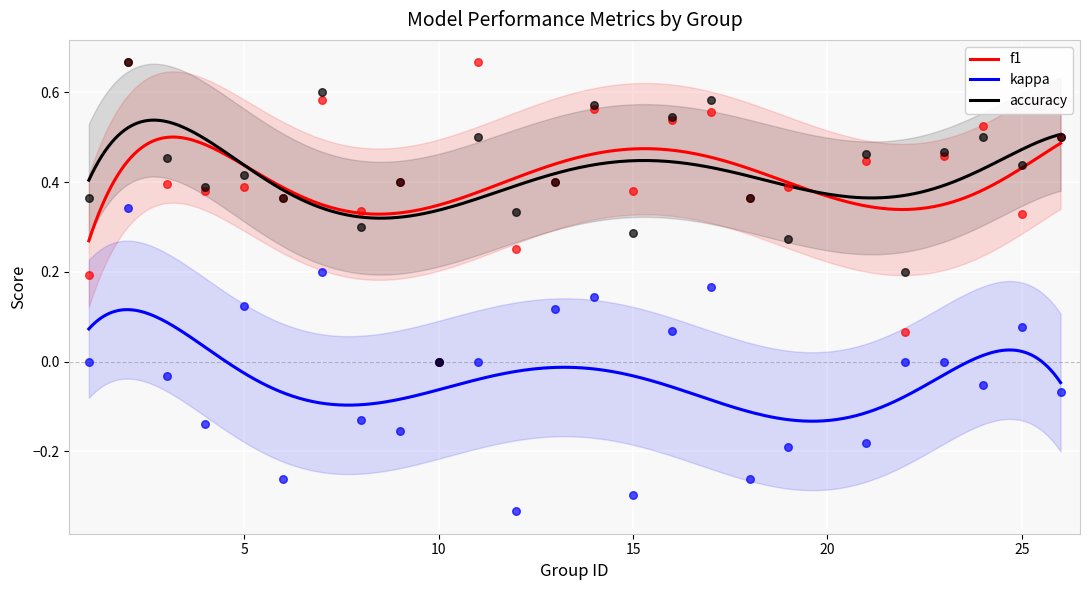

At which category is the sum across all series the highest?

2